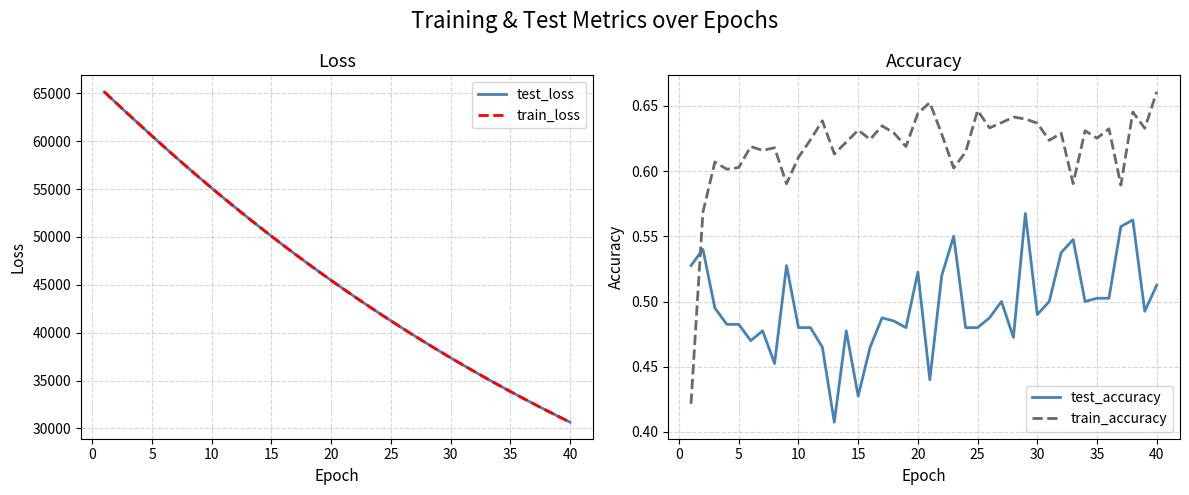

What is the lowest value of the train_loss series?

30647.1